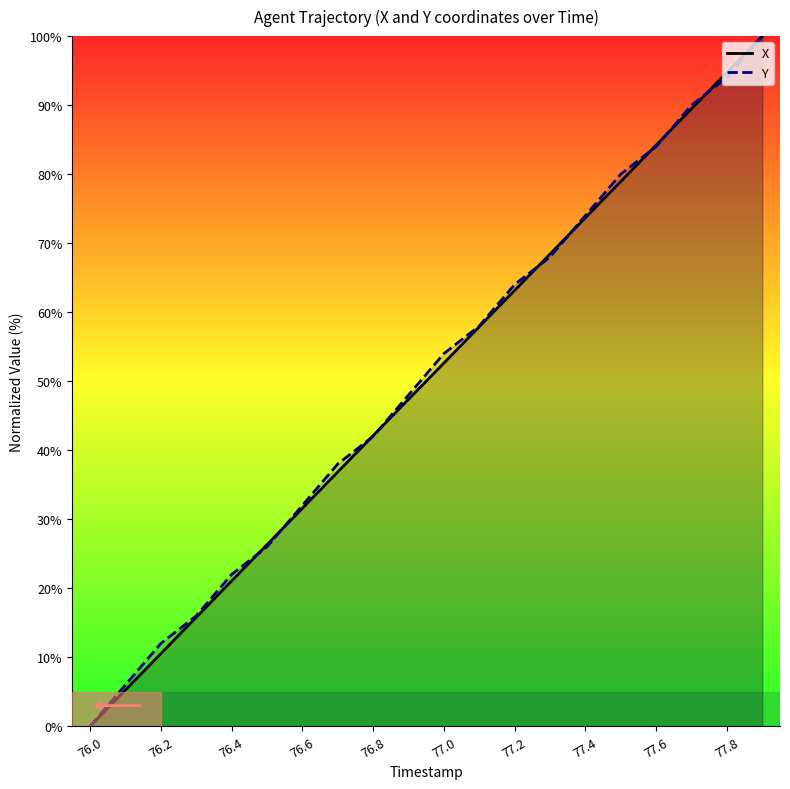

How many categories are shown in the chart?

20